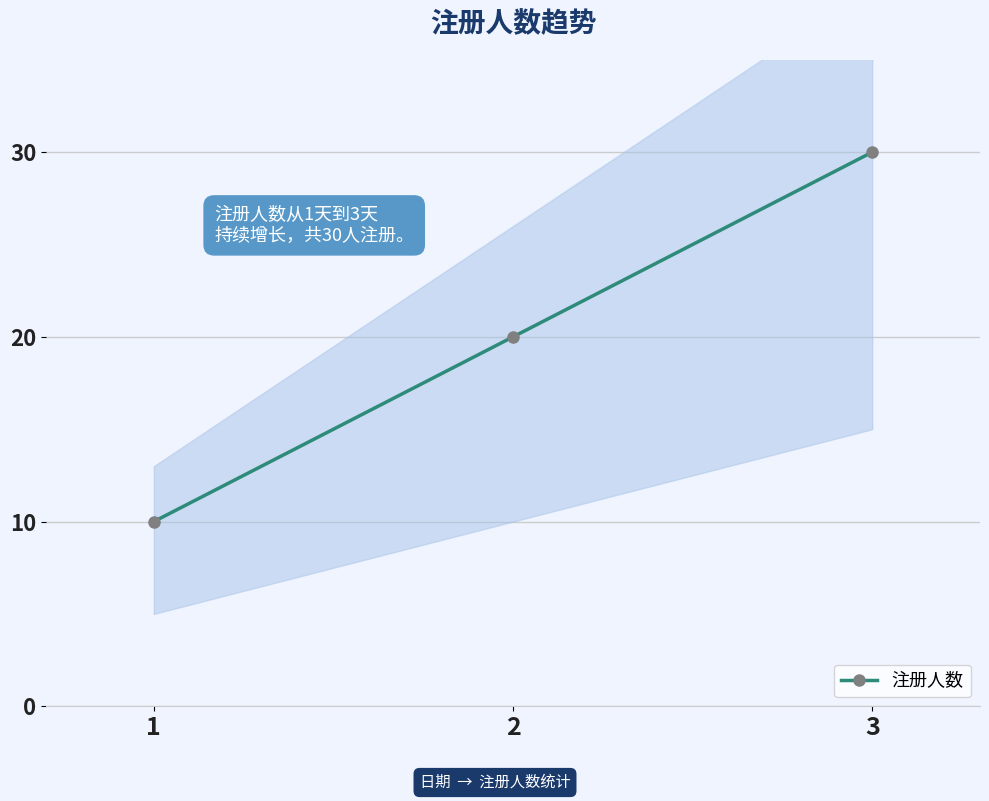

What is the greatest value displayed?

30